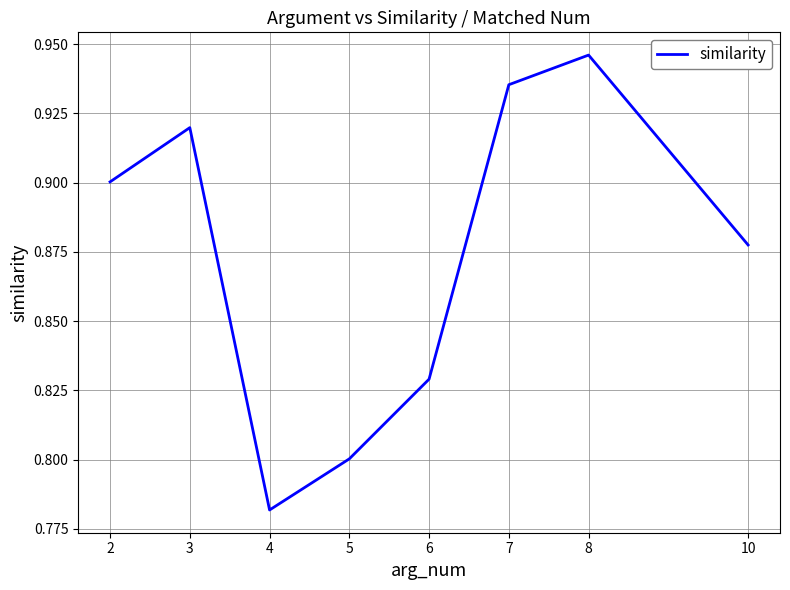

Rank the categories by value from highest to lowest.

8, 7, 3, 2, 10, 6, 5, 4